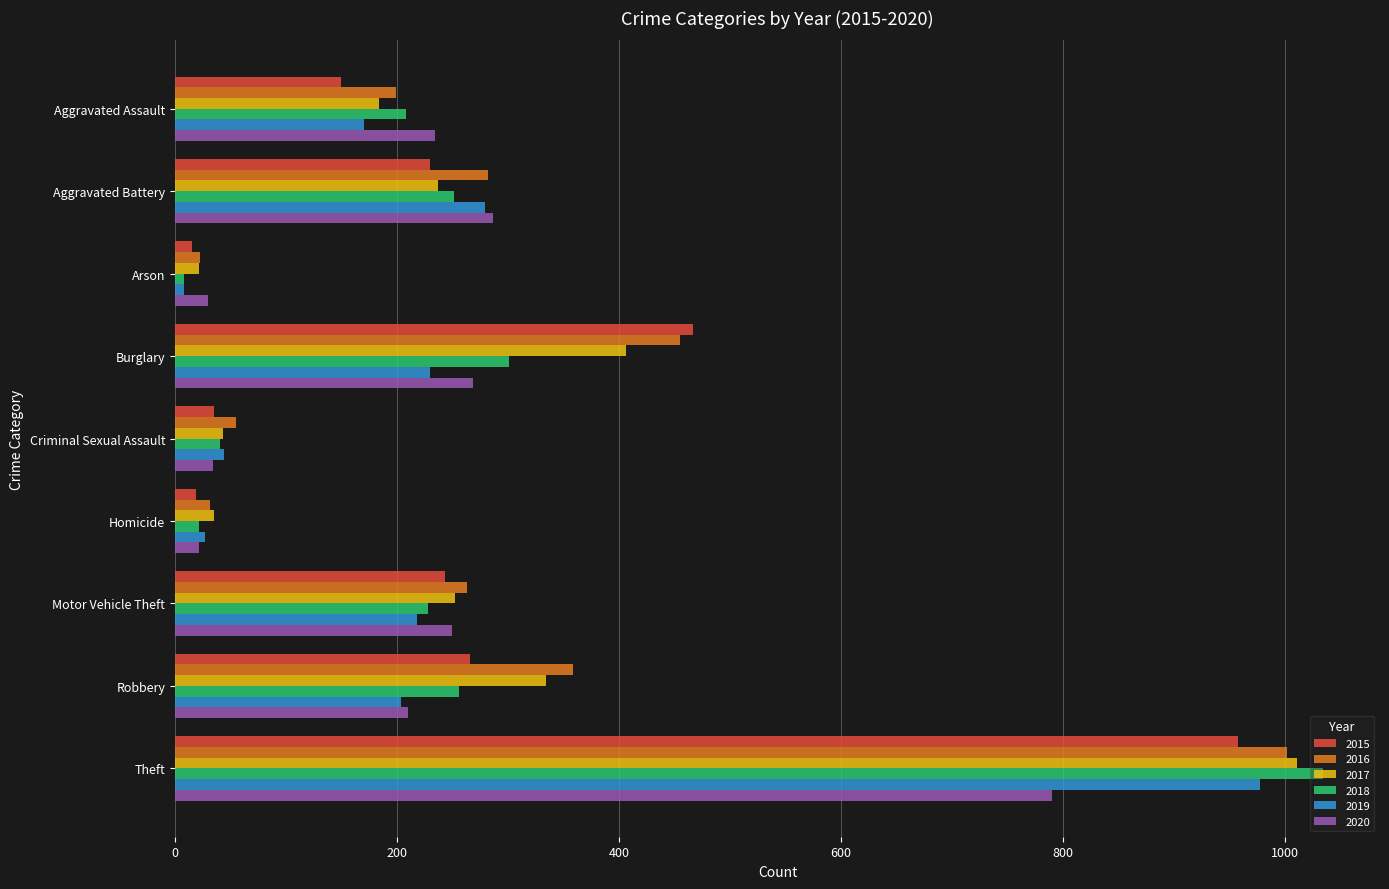

At which category does the chart reach its peak across all series?

Theft